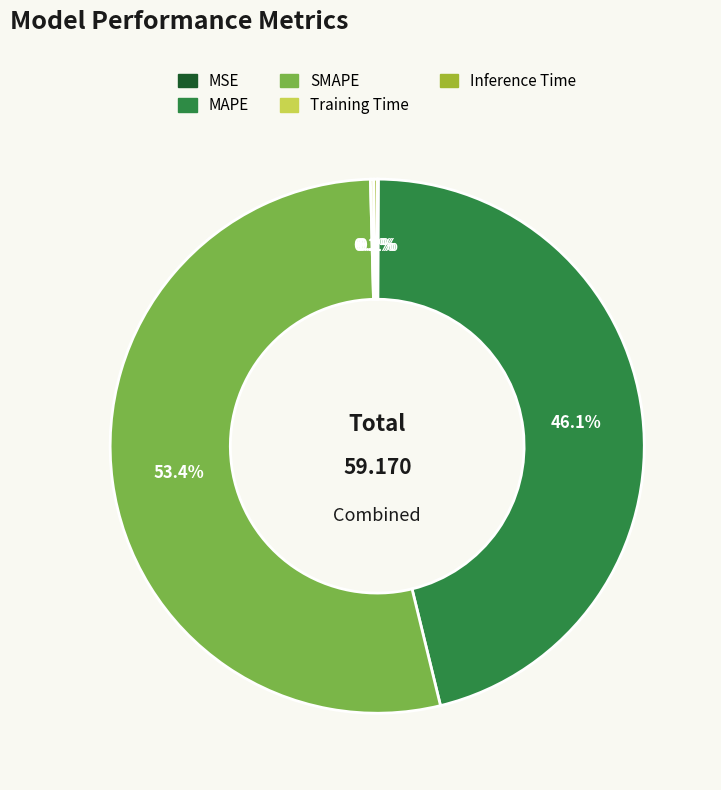

Which slice is the largest?

SMAPE